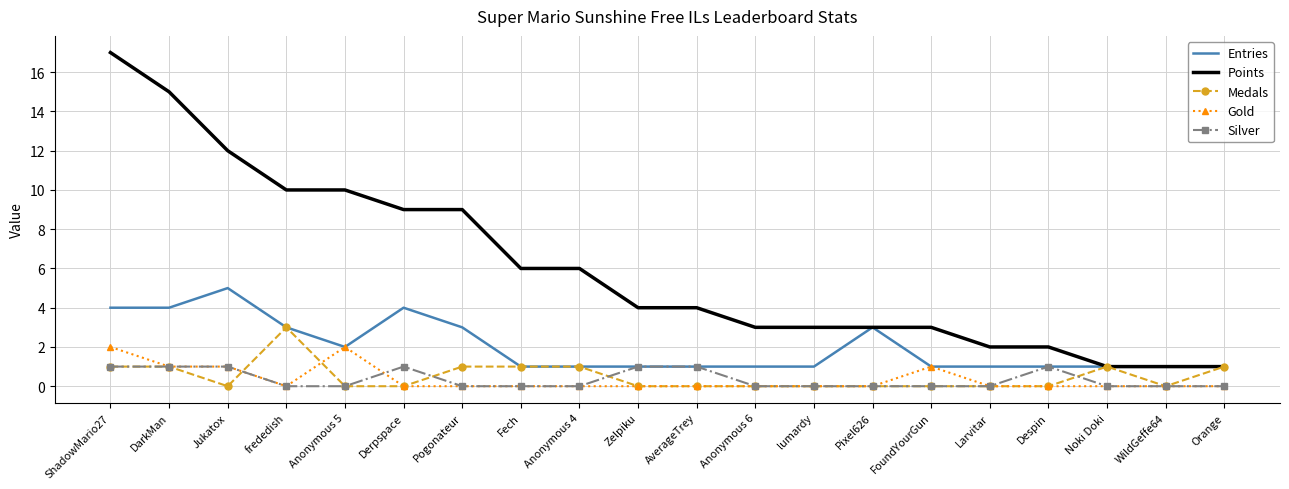

In Entries, how many points are higher than both neighbors (excluding endpoints)?

3